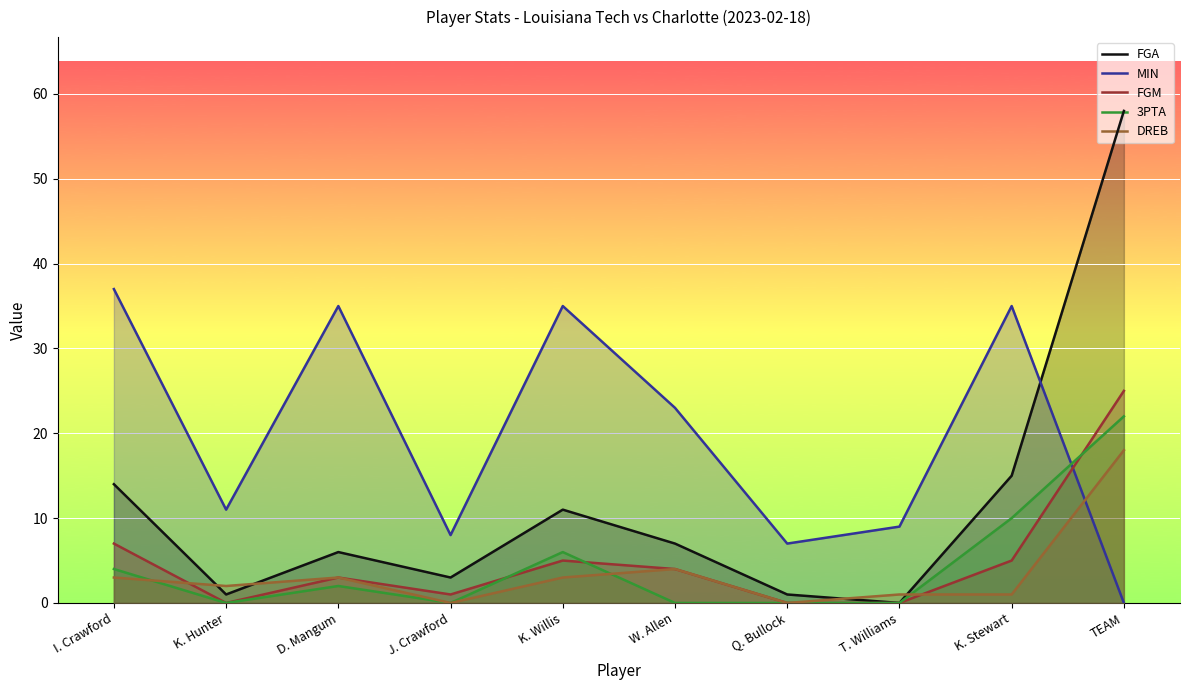

Where does the FGA series first go above 7?

I. Crawford